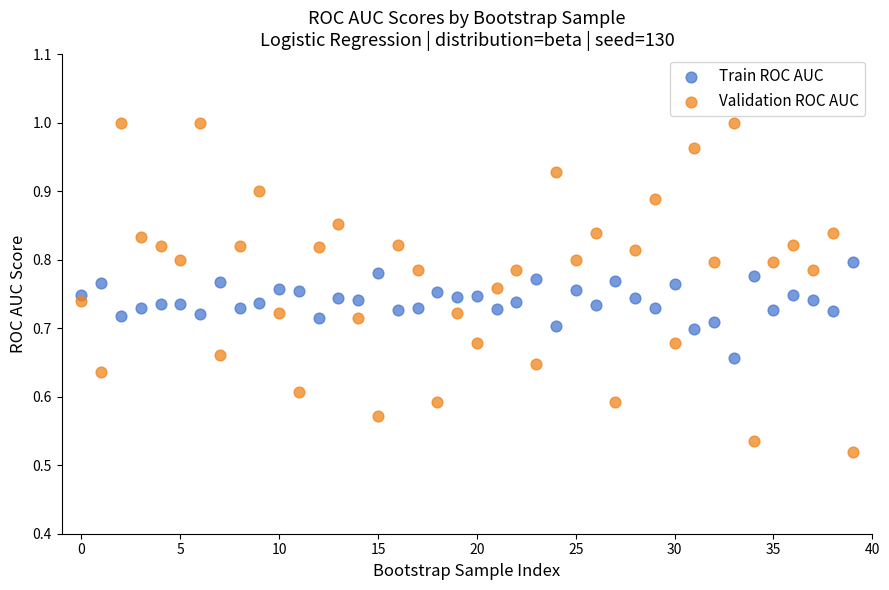

Which series has the widest spread of Y values?

Validation ROC AUC